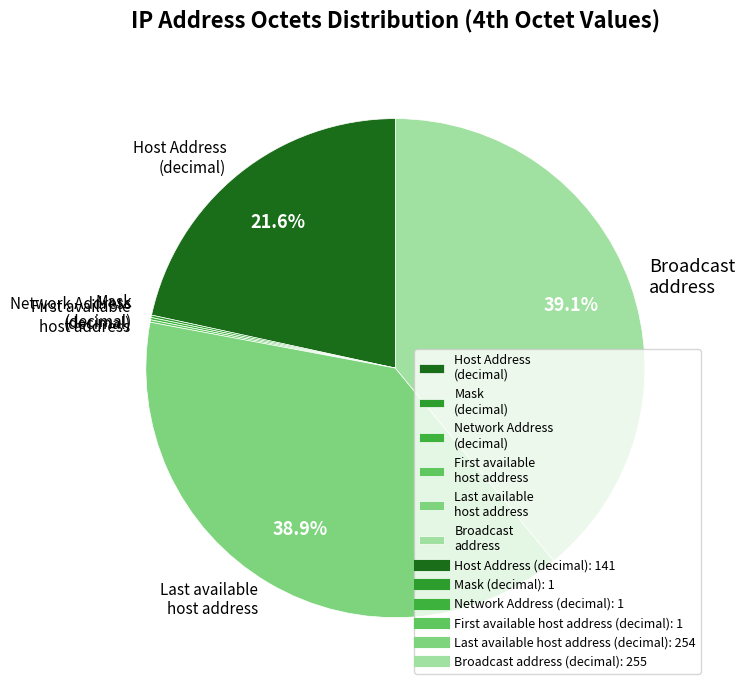

Is there a majority slice in this chart?

No